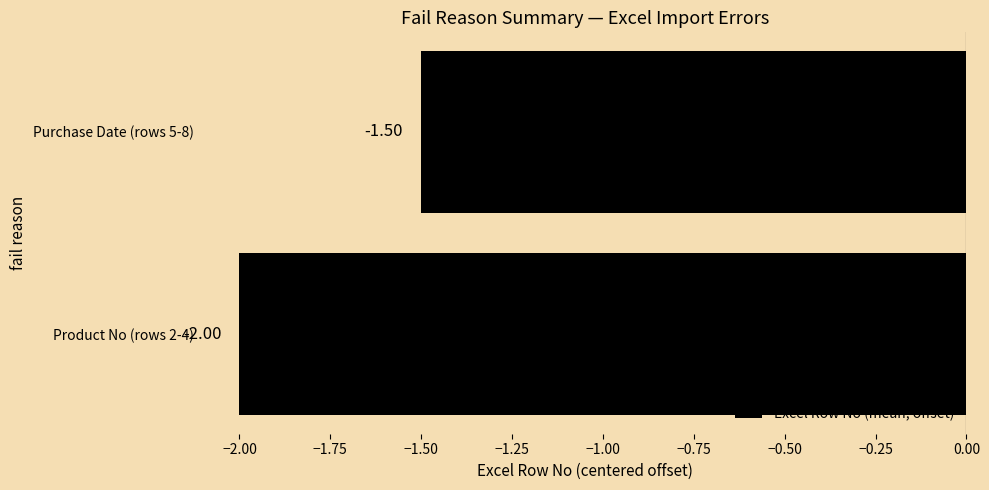

List the labels in order of value, smallest first.

Product No (rows 2-4), Purchase Date (rows 5-8)